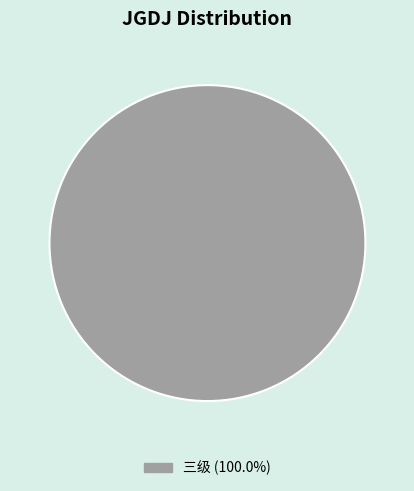

Does any single category account for the majority?

Yes